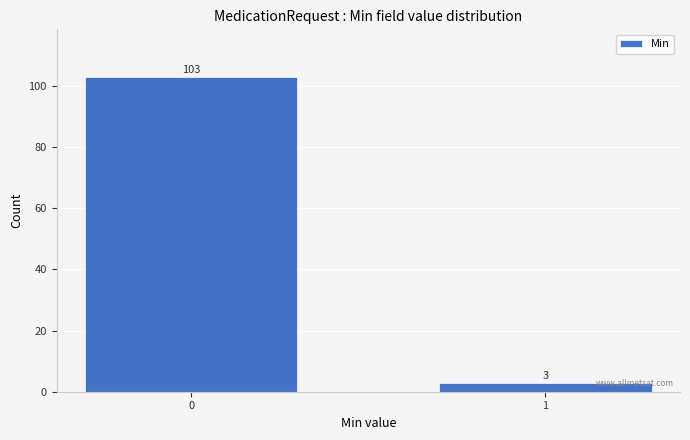

Reading left to right, extract all data points from this chart.

0=103	1=3